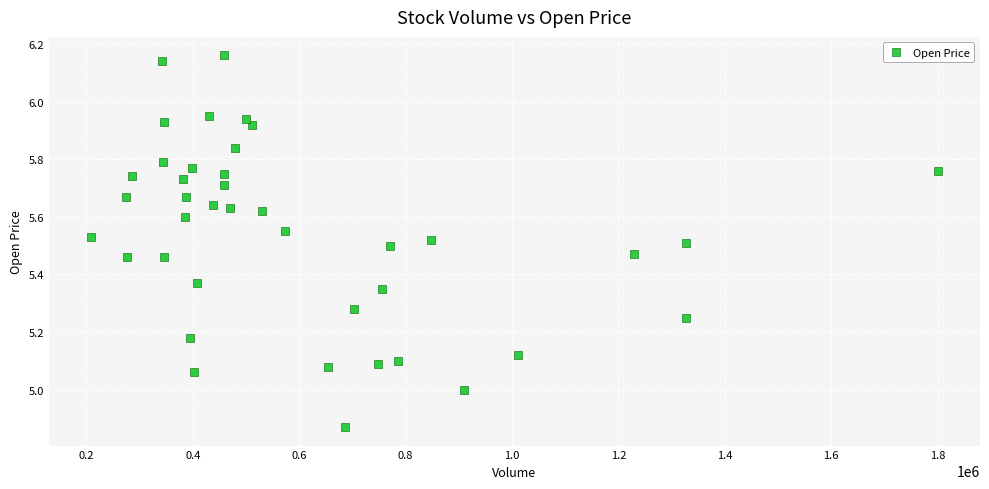

What is the range of Y values (max minus min)?

1.3